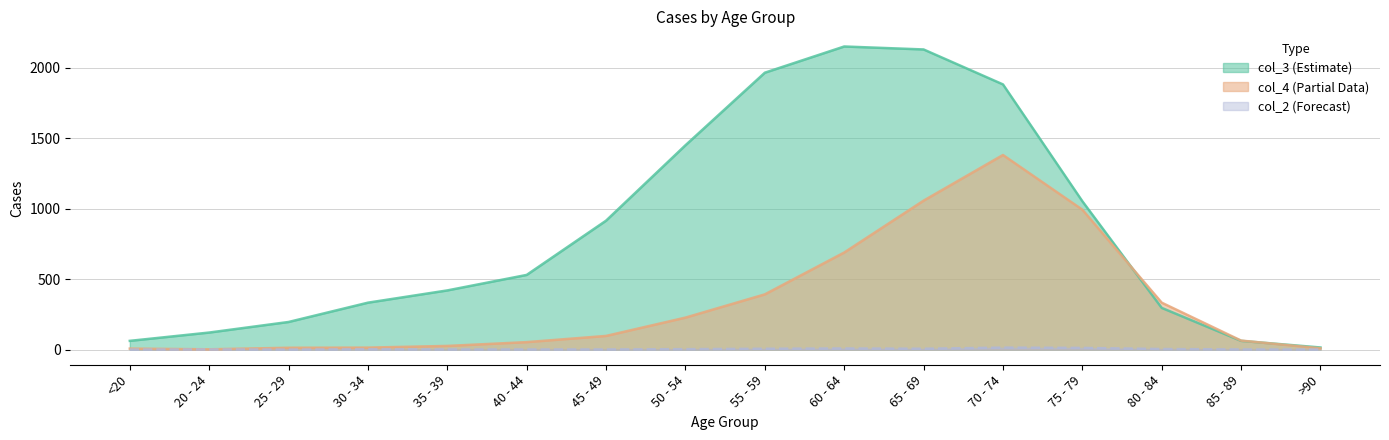

Which series changed the most between 55 - 59 and 80 - 84?

col_3